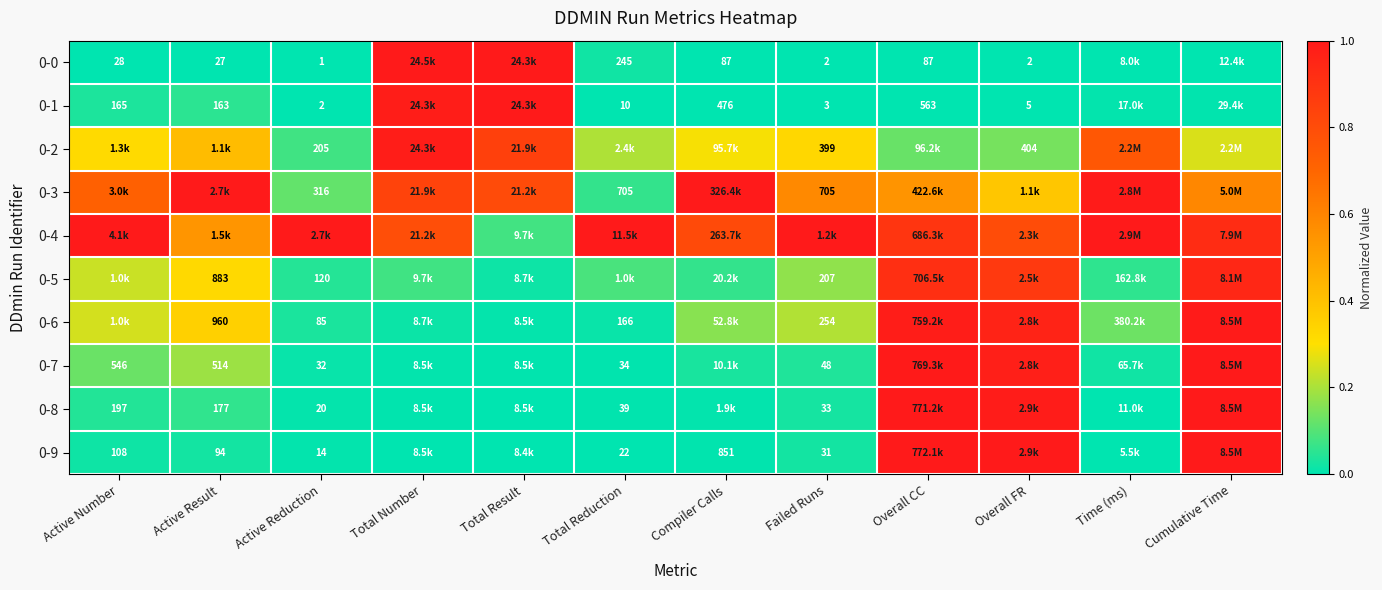

Which has a higher value, Total Result or Failed Runs?

Total Result